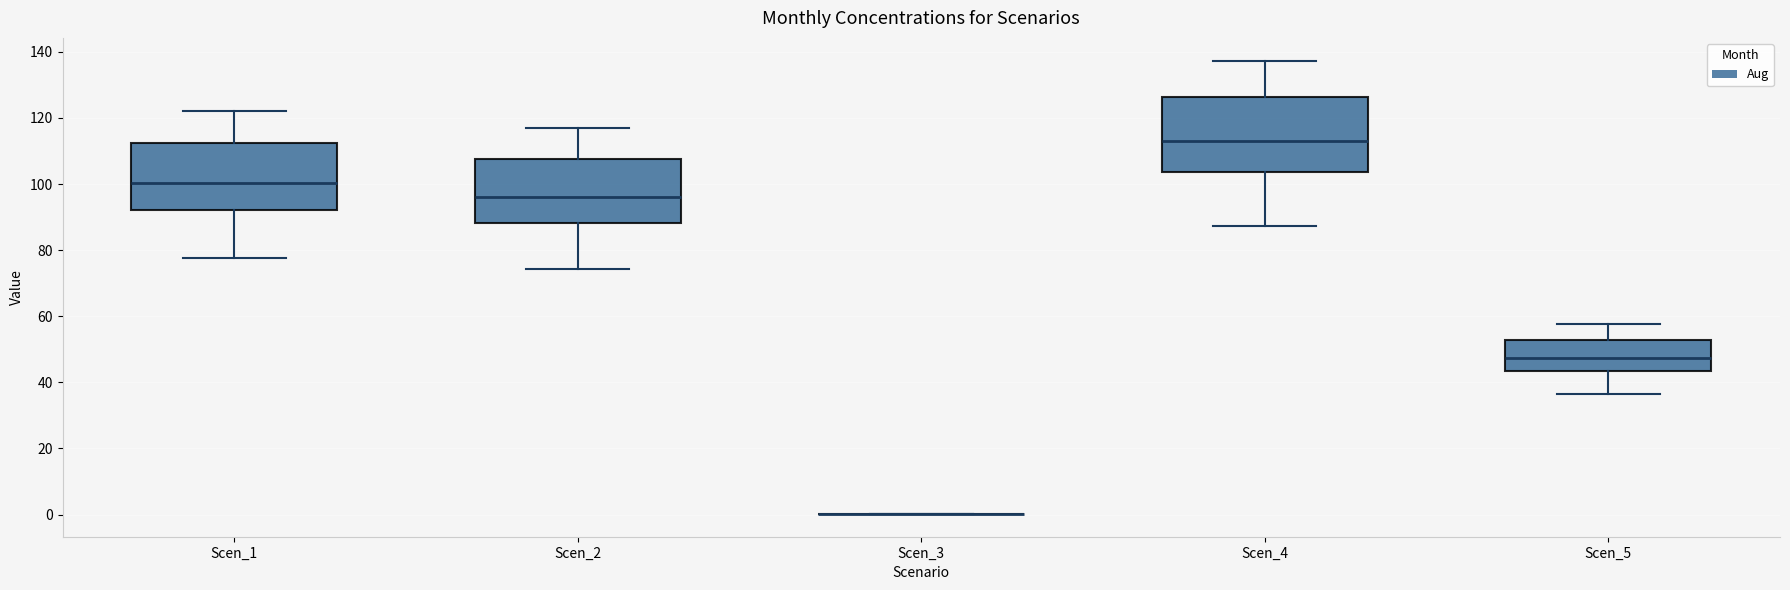

Comparing the boxes themselves (not the whiskers), which one is the tallest?

Scen_4